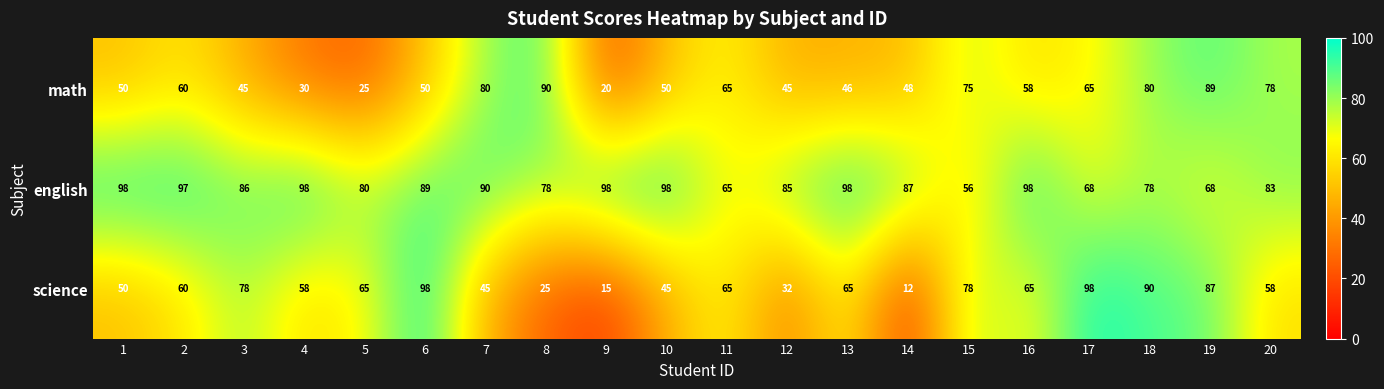

What is the average value of the science series?

59